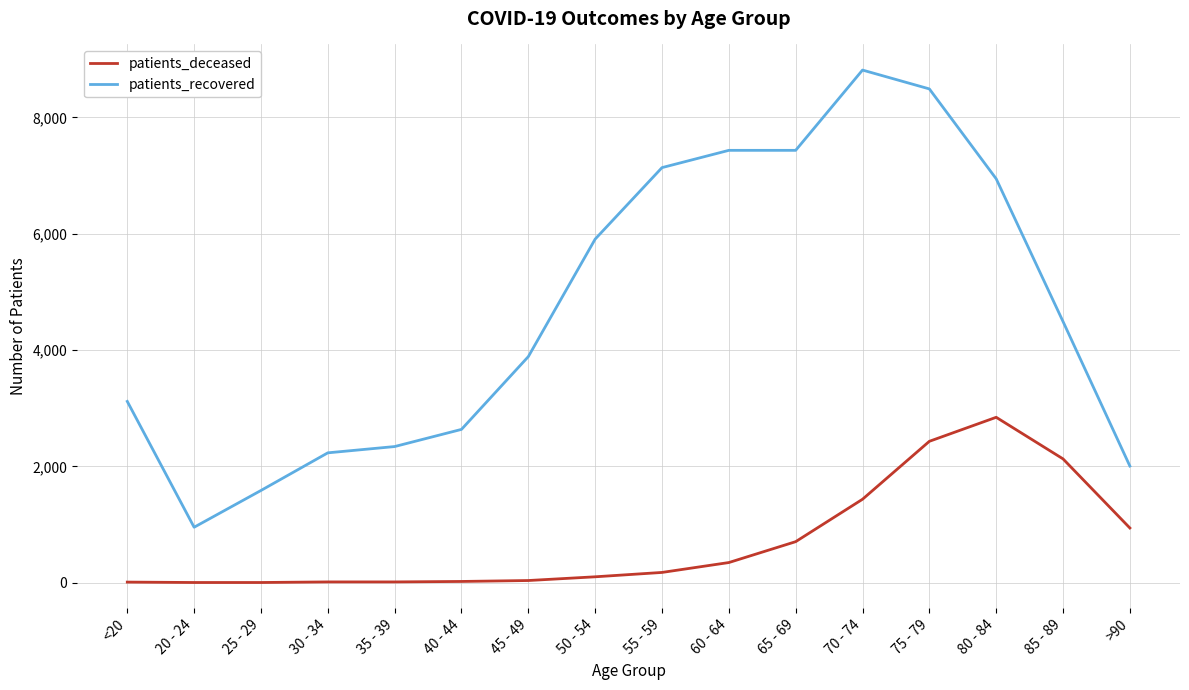

What value does the patients_deceased series have at 40 - 44?

21